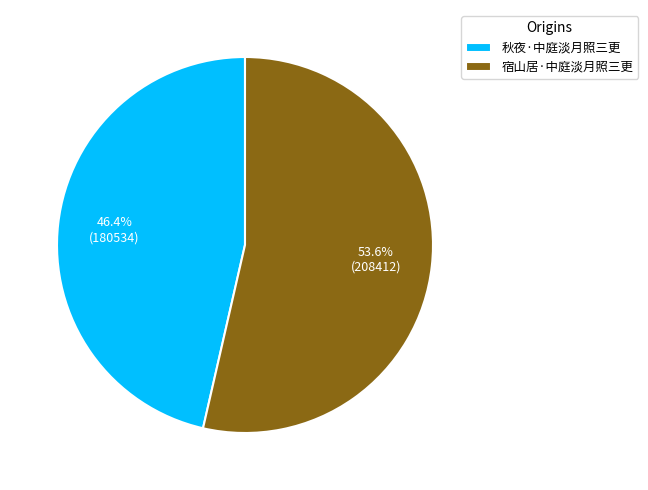

To the nearest percent, what is the difference between the largest and smallest slice percentages?

7%